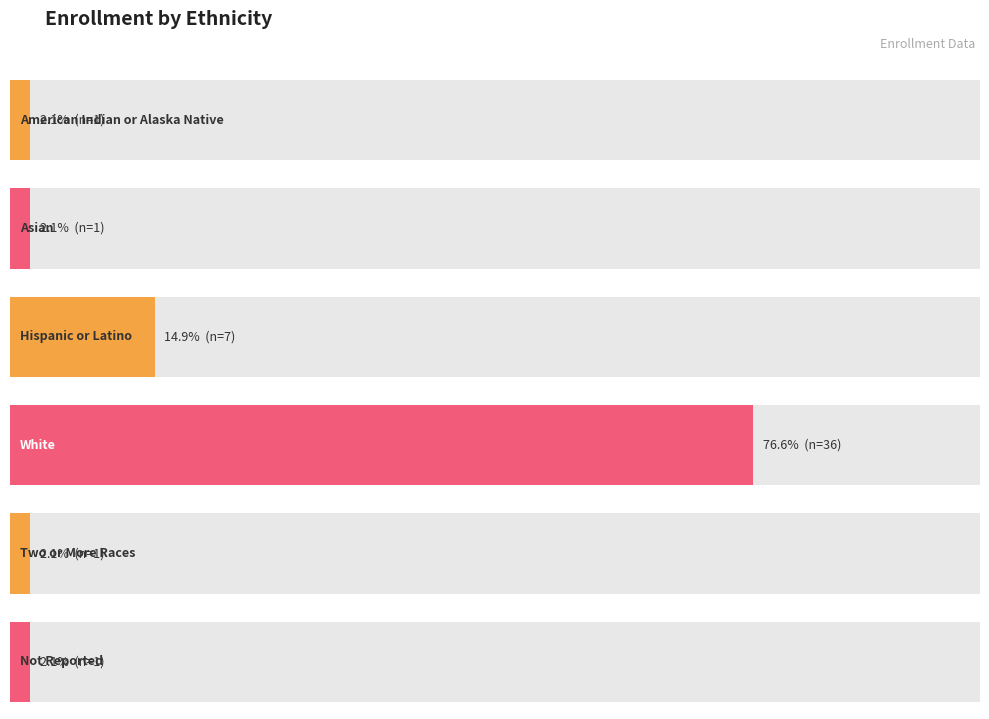

Is it true that the value at Two or More Races is 2?

False